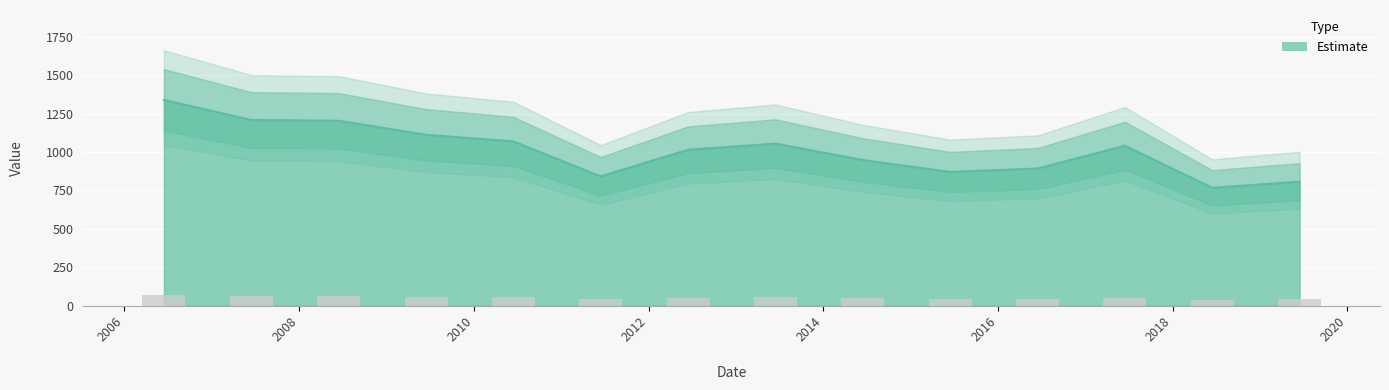

How many bars are there in total?

14